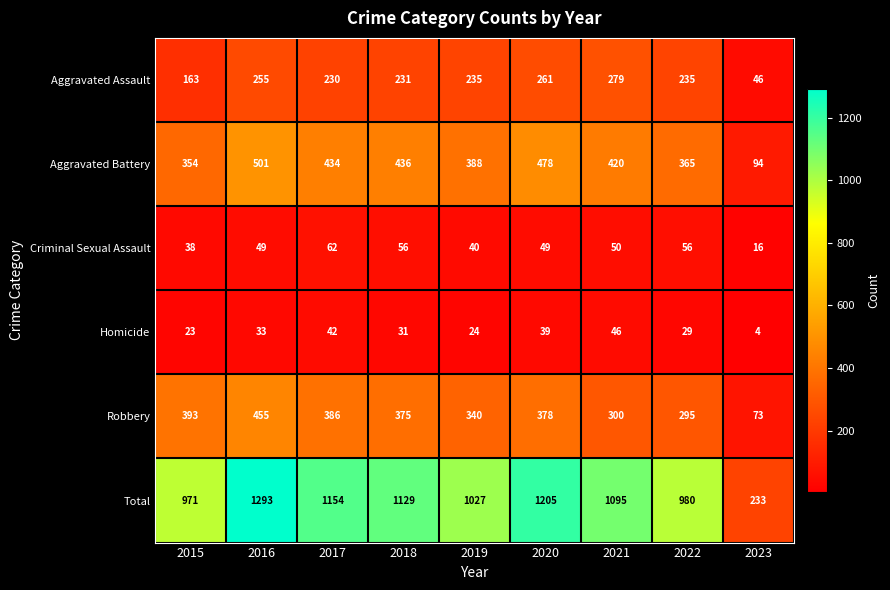

Rank the series at 2017 from highest to lowest value.

Total, Aggravated Battery, Robbery, Aggravated Assault, Criminal Sexual Assault, Homicide